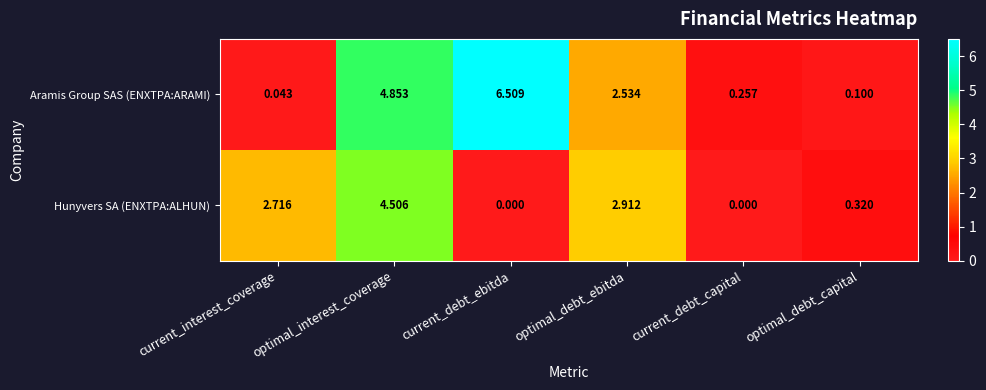

Rank the series by their maximum value, from lowest to highest.

Hunyvers SA (ENXTPA:ALHUN), Aramis Group SAS (ENXTPA:ARAMI)